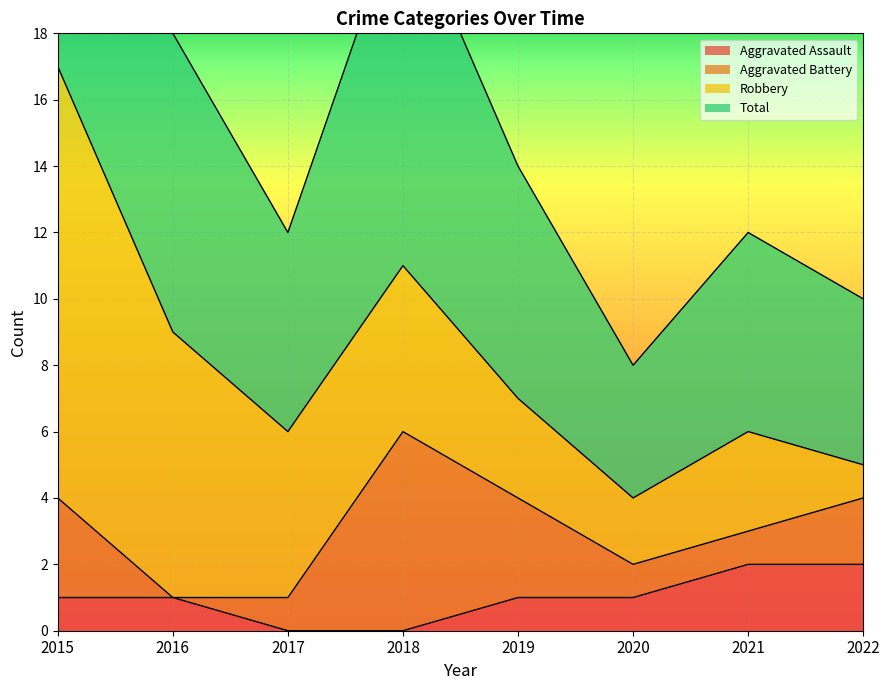

How many values in Aggravated Assault are above zero?

6